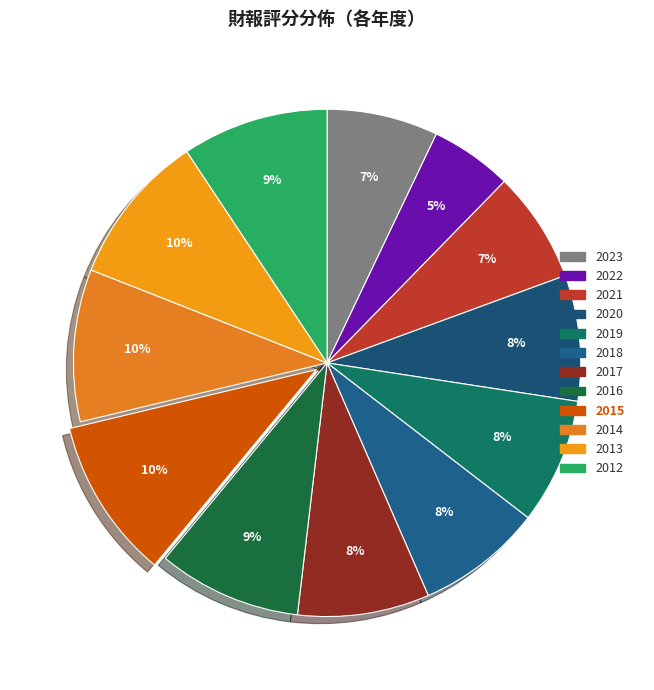

What is the ratio of the value at 2023 to the value at 2014?

0.7